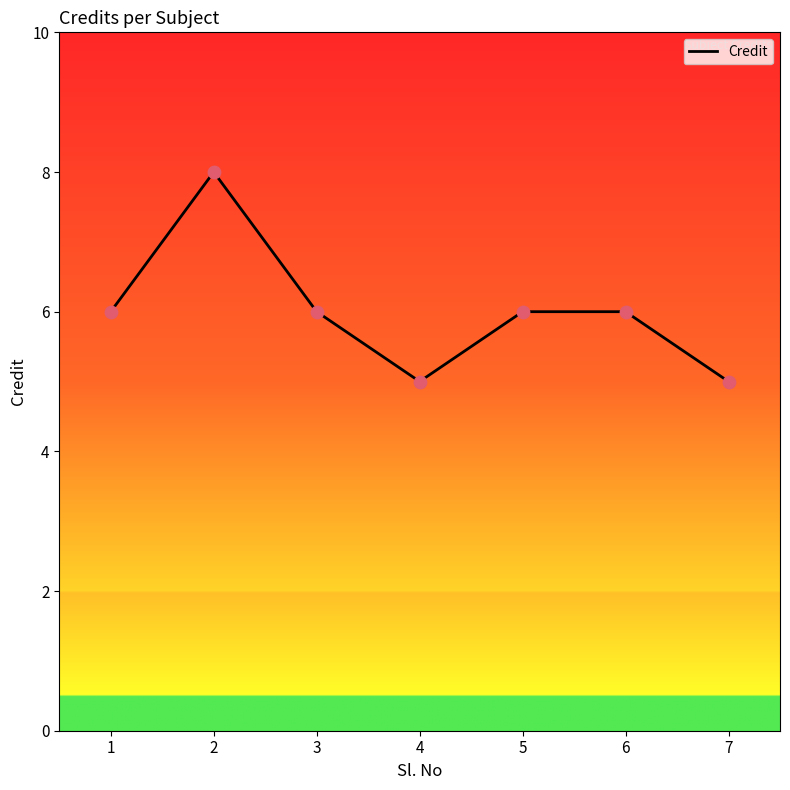

What is the change in value from 2 to 5?

-2